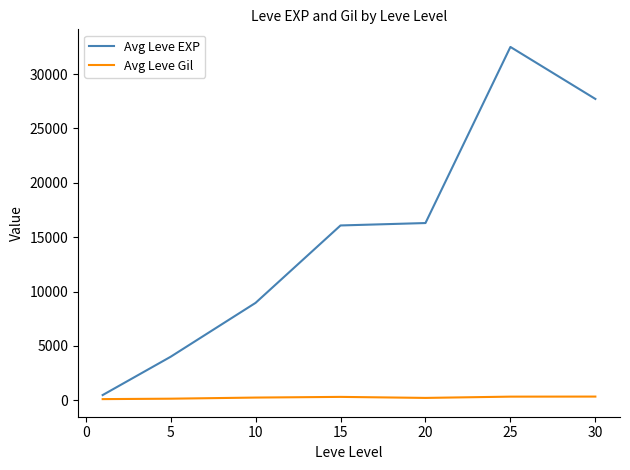

What is the difference between the maximum and minimum values in the Avg Leve EXP series?

32003.8